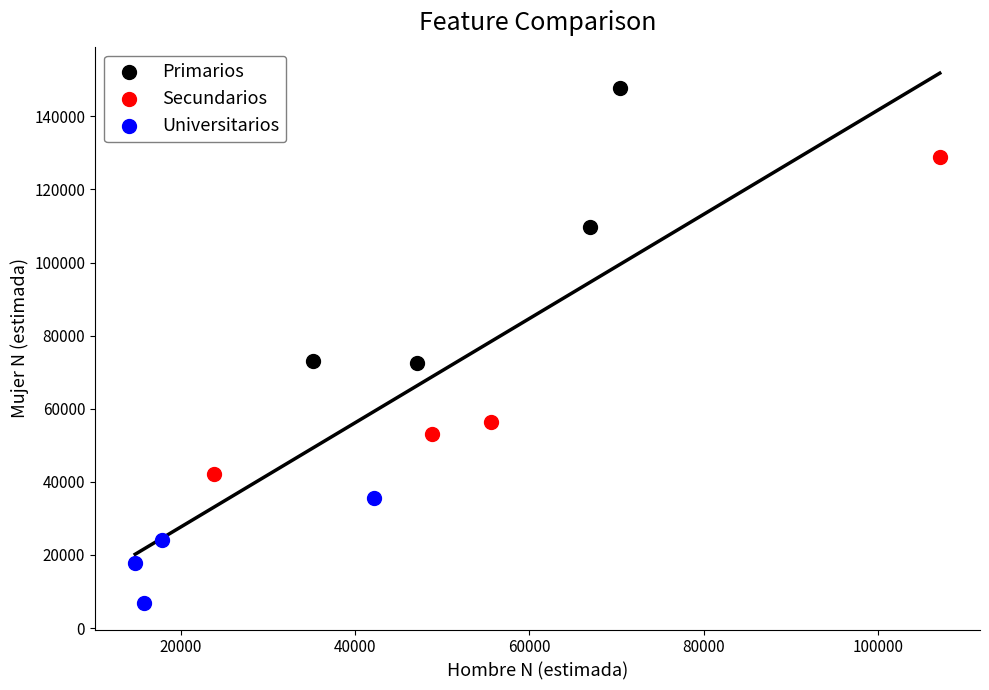

Which series reaches the maximum Y coordinate?

Primarios